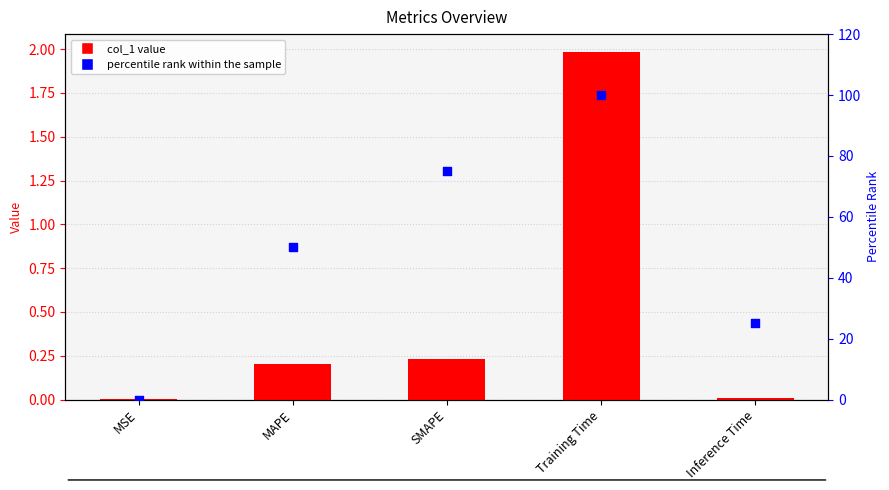

Which series has the largest total across all categories?

percentile rank within the sample